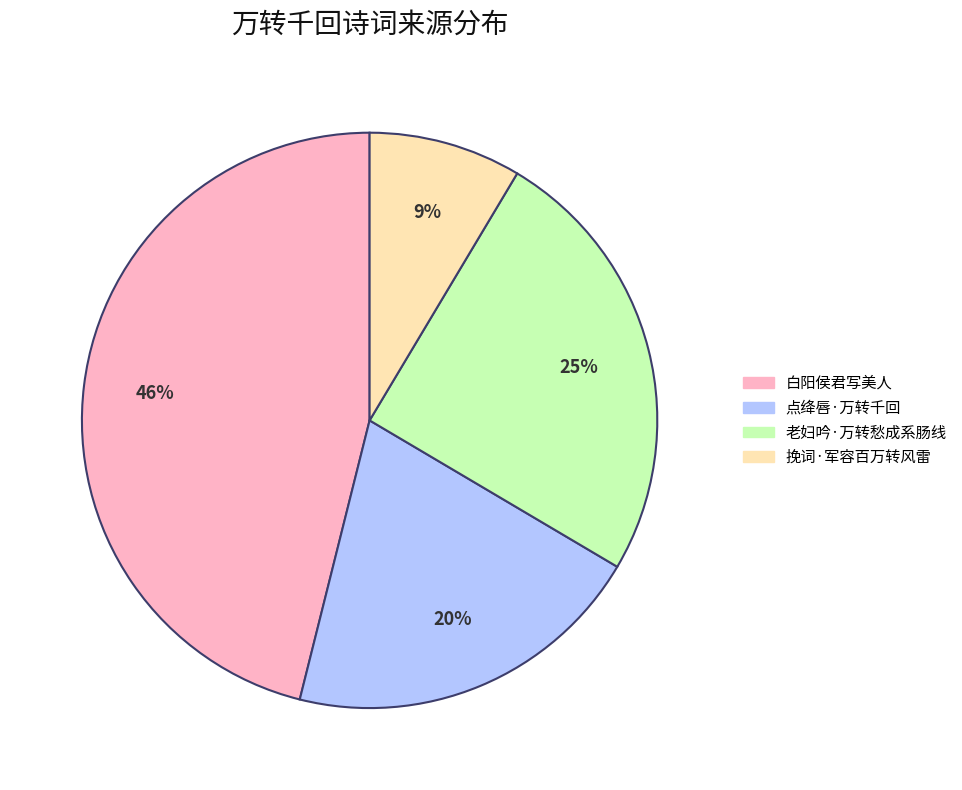

To the nearest percent, what is the combined percentage of 白阳侯君写美人 and 老妇吟·万转愁成系肠线?

71%